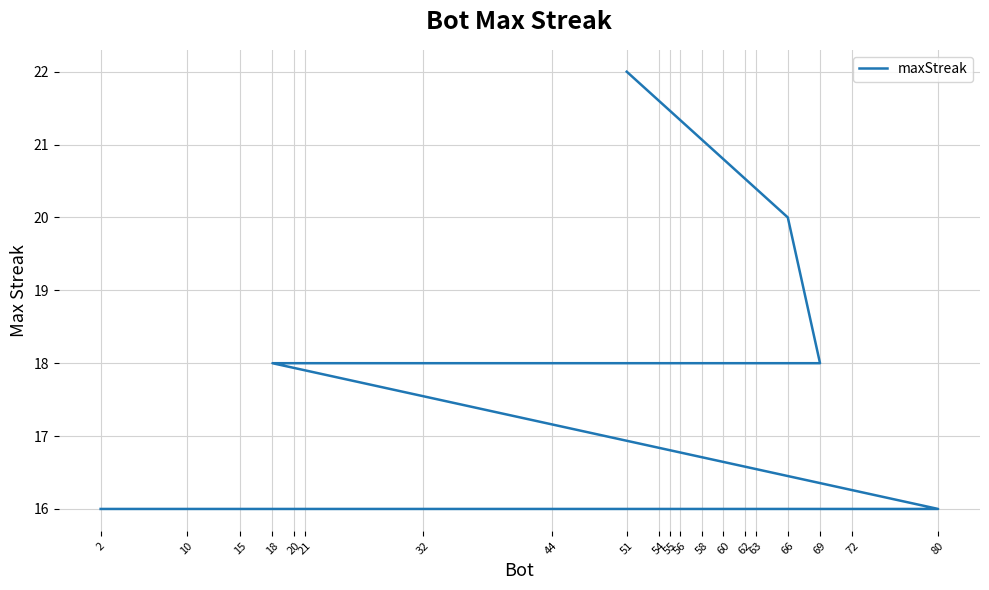

Is this an area chart (filled region under the line)?

No